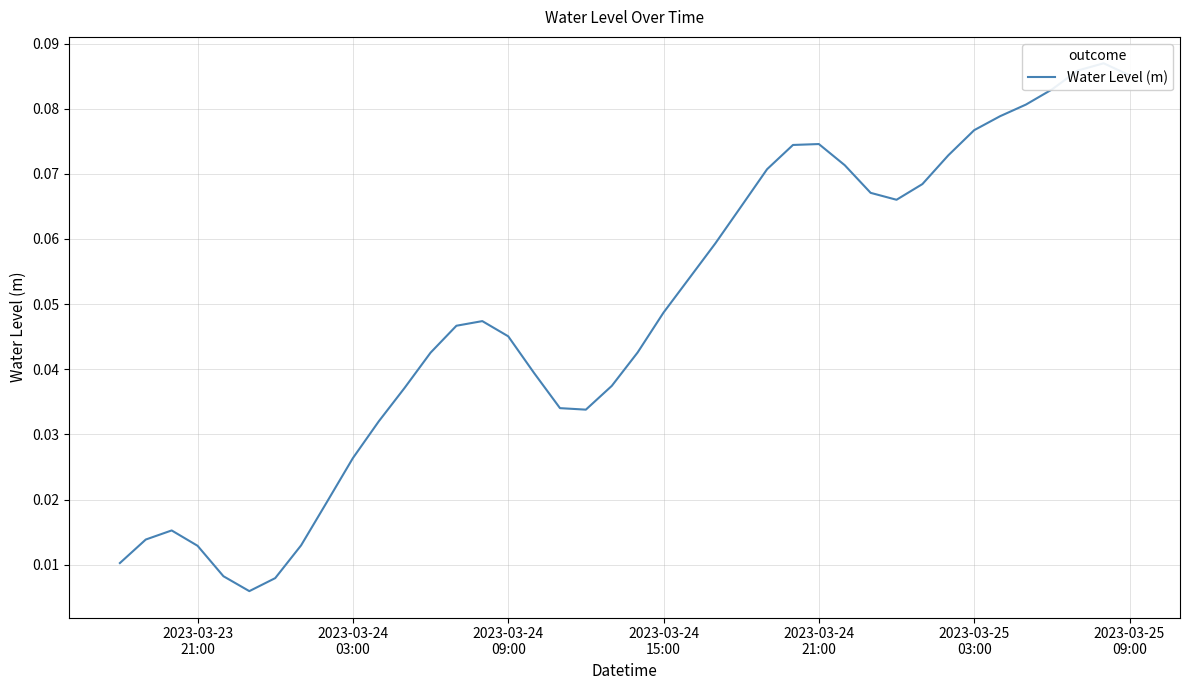

What is the difference between the maximum and minimum values?

0.1